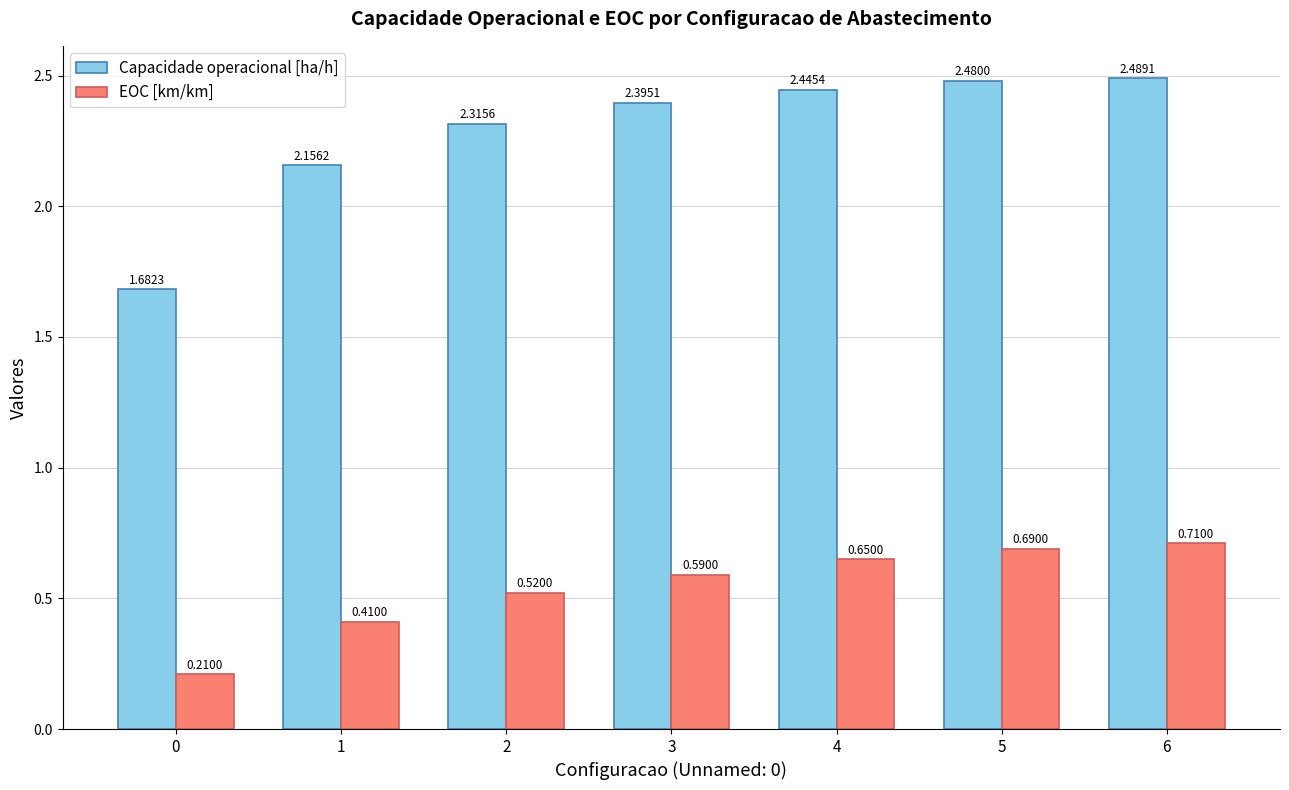

What is the difference between the highest and lowest values at 3?

1.8